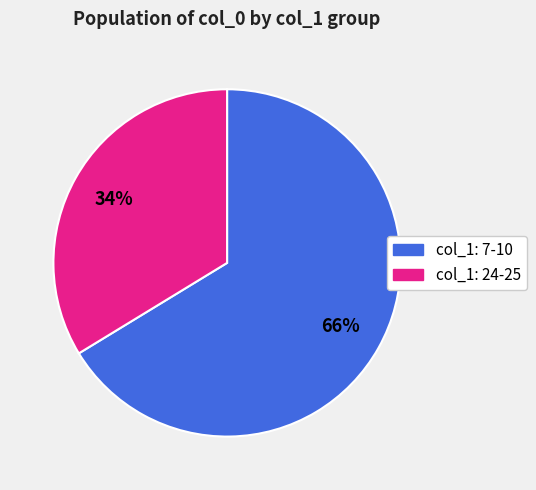

Is there any slice that represents more than half of the pie?

Yes